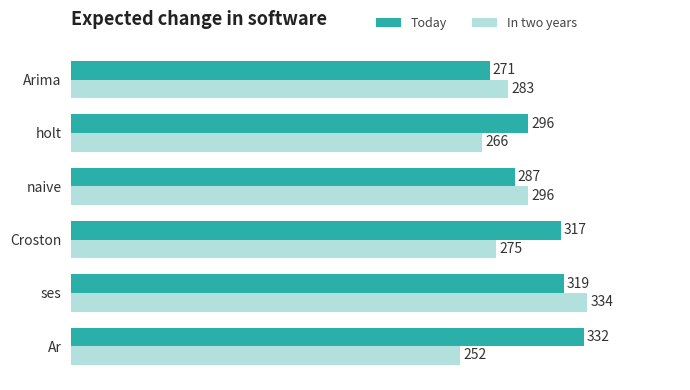

At how many categories does at least one series exceed 309?

3